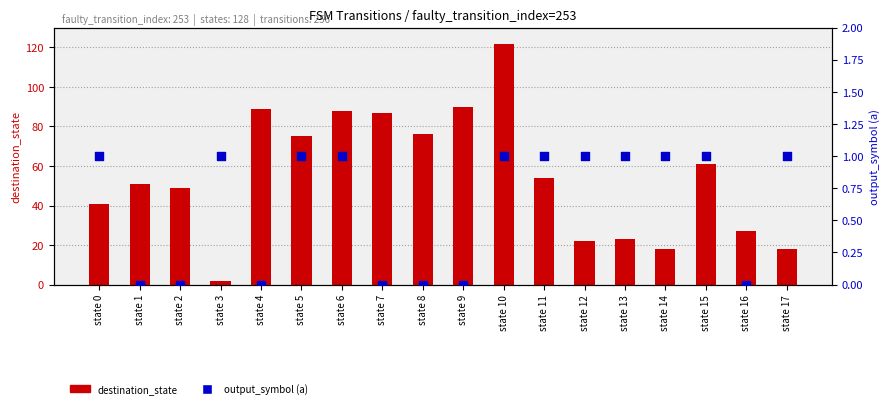

What is the total value across all series at state 5?

76